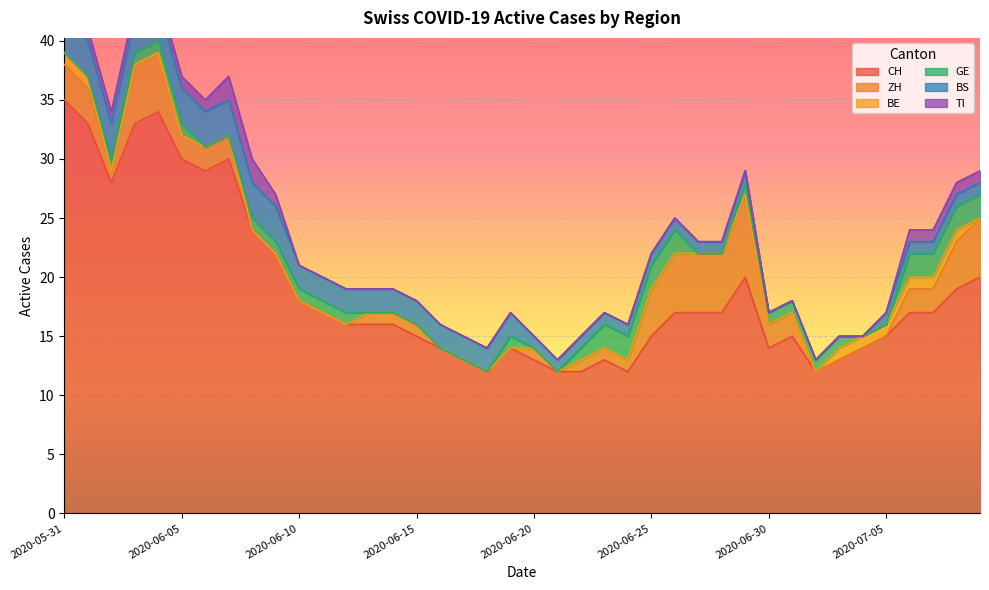

Reading left to right, what are all the values shown in this chart?

CH: 35	33	28	33	34	30	29	30	24	22	18	17	16	16	16	15	14	13	12	14	13	12	12	13	12	15	17	17	17	20	14	15	12	13	14	15	17	17	19	20
ZH: 3	3	1	5	5	2	2	2	0	0	0	0	0	1	1	1	0	0	0	0	1	0	1	1	1	4	5	5	5	7	2	2	0	0	0	0	2	2	4	5
BE: 1	1	0	0	0	0	0	0	0	0	0	0	0	0	0	0	0	0	0	0	0	0	0	0	0	0	0	0	0	0	0	0	0	1	1	1	1	1	1	0
GE: 0	0	1	1	1	1	0	0	1	1	1	1	1	0	0	0	0	0	0	1	0	0	1	2	2	2	2	0	0	1	1	1	1	1	0	0	2	2	2	2
BS: 3	3	3	3	3	3	3	3	3	3	2	2	2	2	2	2	2	2	2	2	1	1	1	1	1	1	1	1	1	1	0	0	0	0	0	1	1	1	1	1
TI: 1	1	1	1	1	1	1	2	2	1	0	0	0	0	0	0	0	0	0	0	0	0	0	0	0	0	0	0	0	0	0	0	0	0	0	0	1	1	1	1